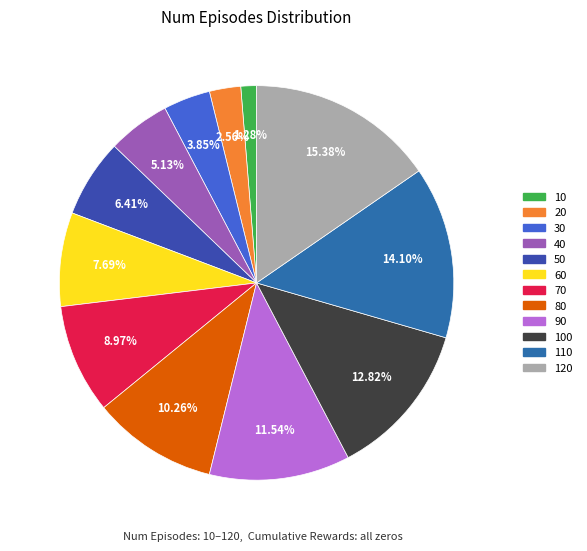

True or false: 20 accounts for 15% of the total.

False